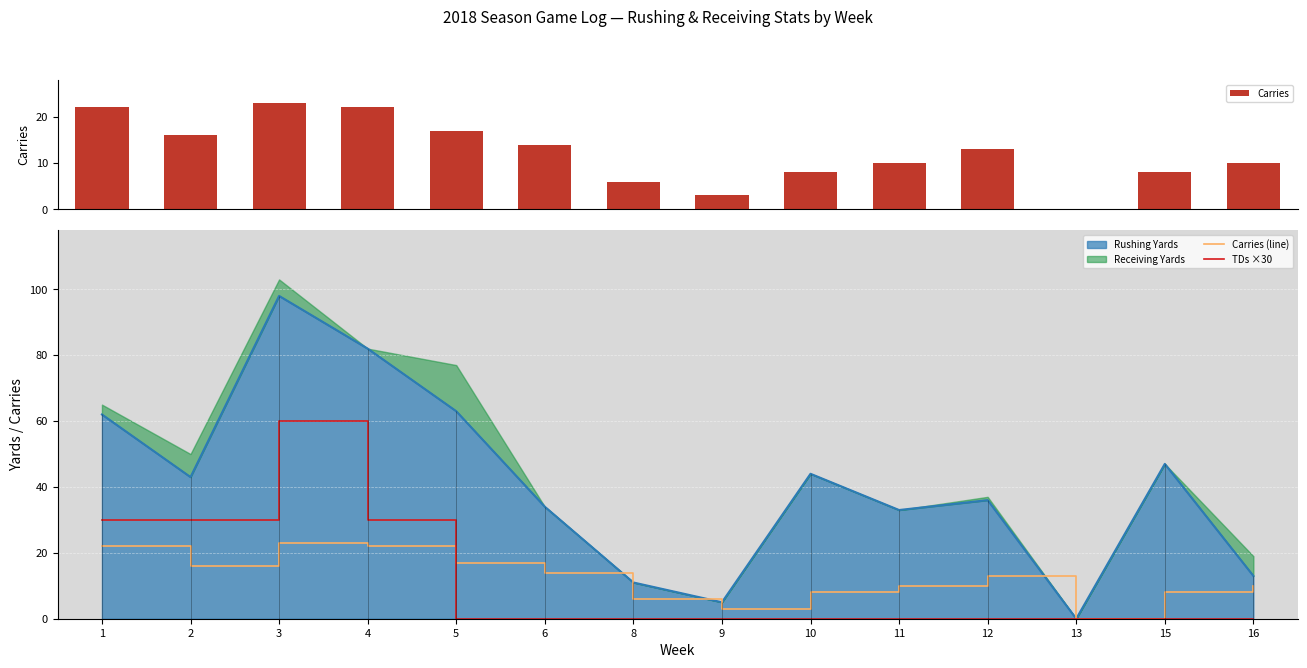

Which series changed the most between 3 and 13?

TDs ×30